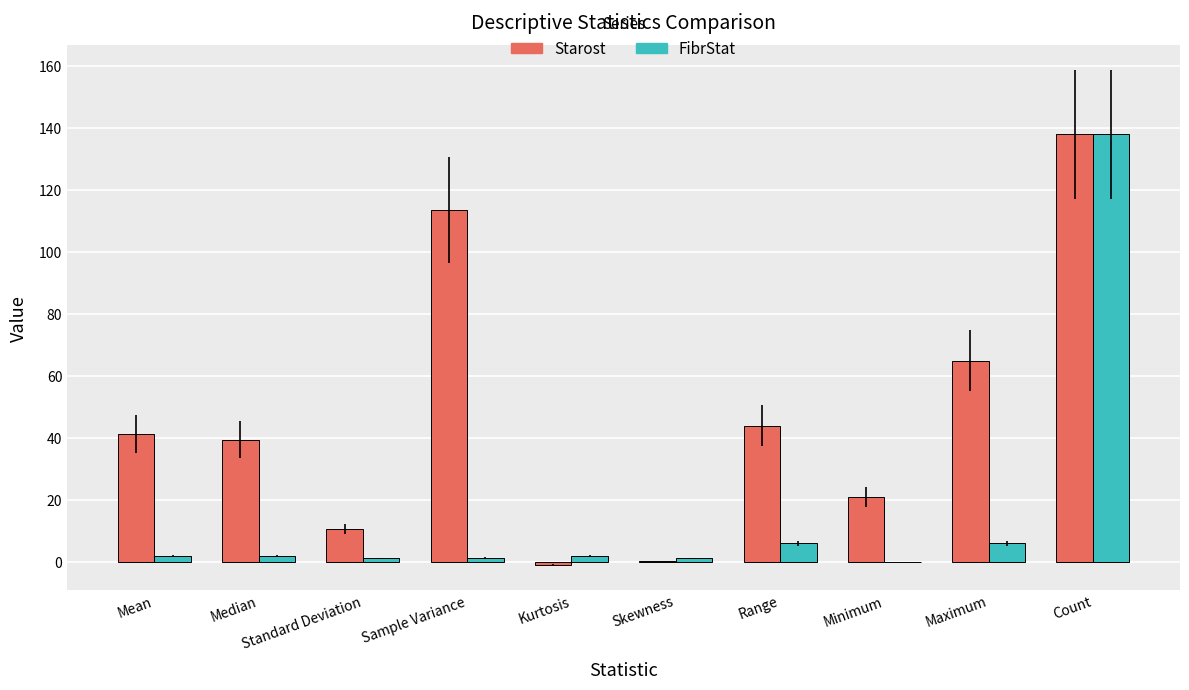

Where is Starost nearest to the value 68?

Maximum